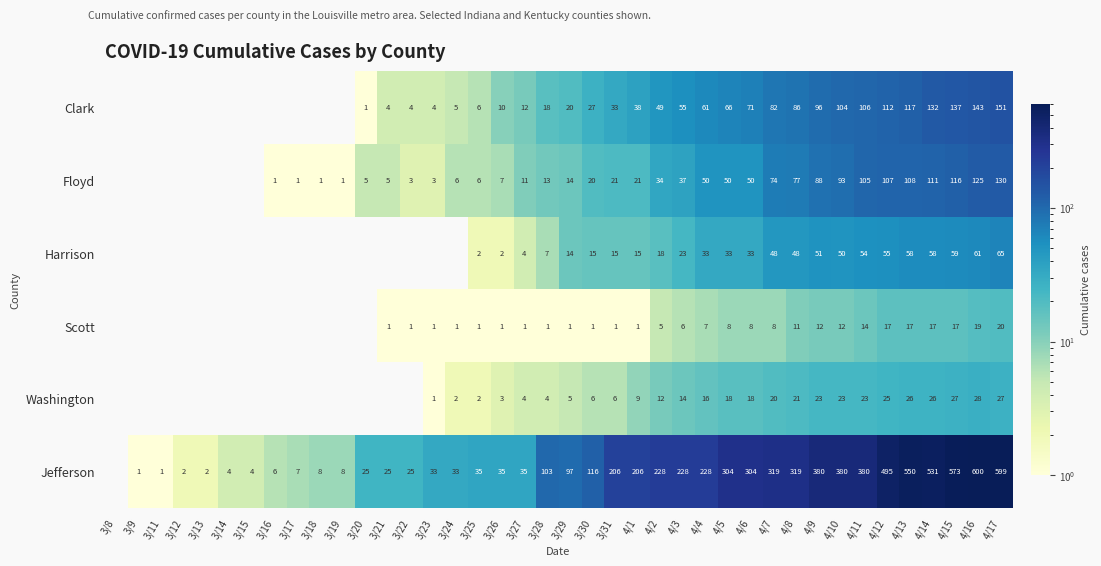

What is the difference between the Scott values at 3/31 and 4/5?

7